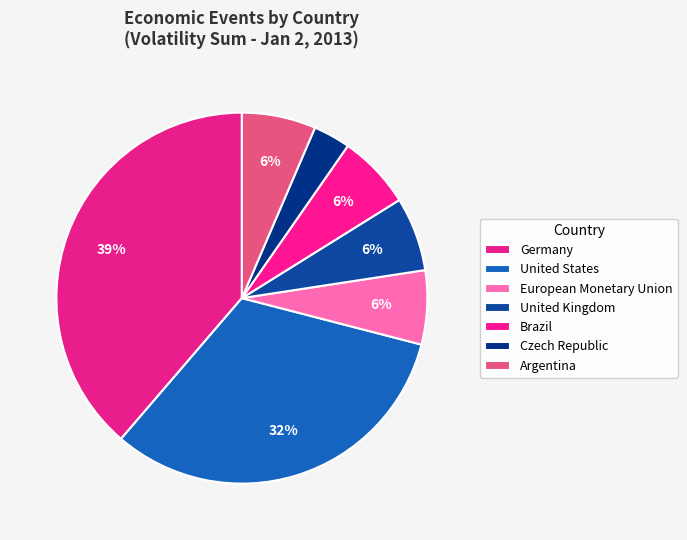

Is there a majority slice in this chart?

No